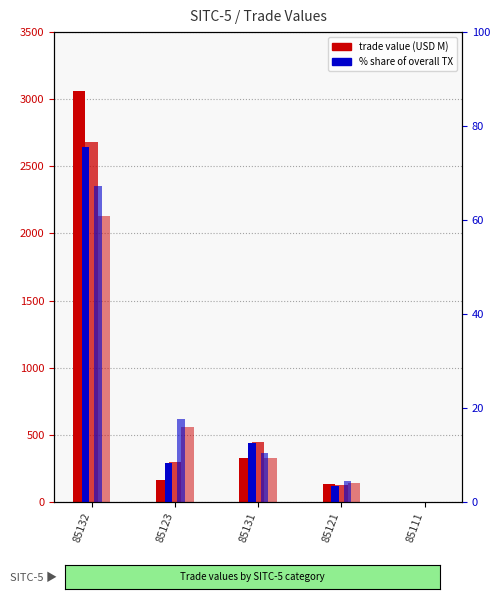

At which category is the sum across all series the highest?

85132